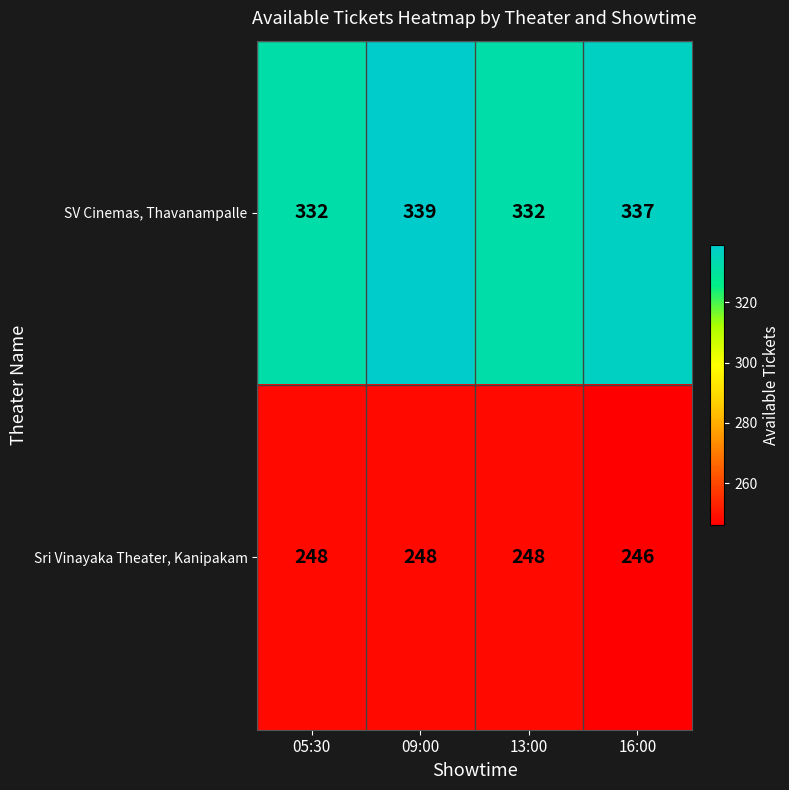

Rank the series at 16:00 from lowest to highest value.

Sri Vinayaka Theater, Kanipakam, SV Cinemas, Thavanampalle